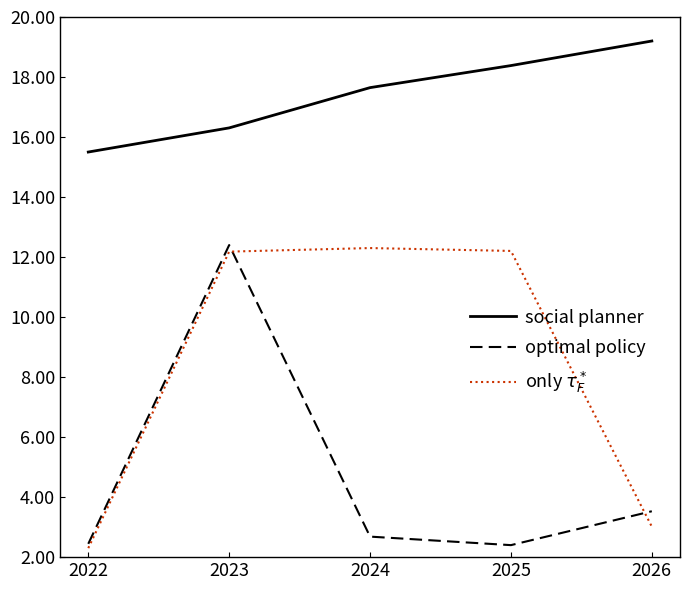

Is this an area chart (filled region under the line)?

No